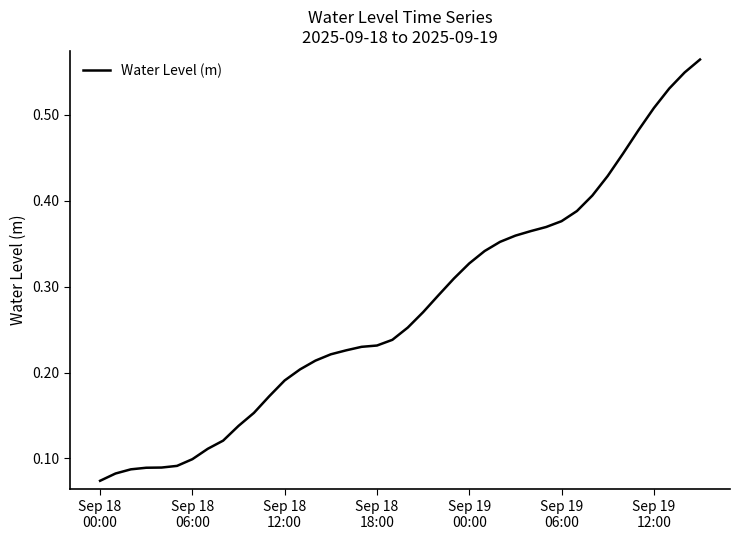

What is the difference between the maximum and minimum values?

0.5